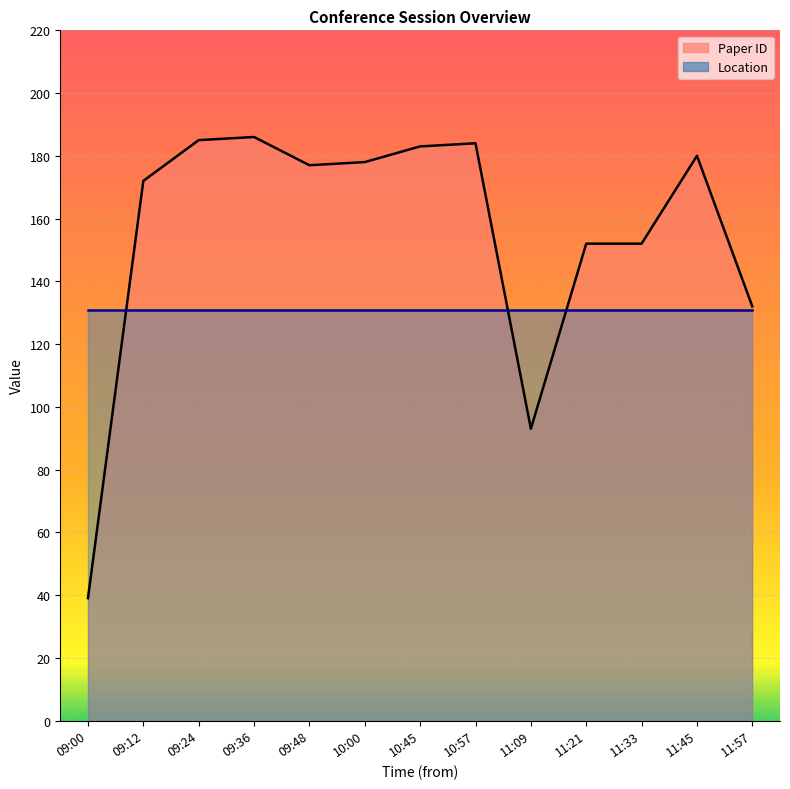

List the labels in order of value, smallest first.

09:00, 11:09, 11:57, 11:21, 11:33, 09:12, 09:48, 10:00, 11:45, 10:45, 10:57, 09:24, 09:36